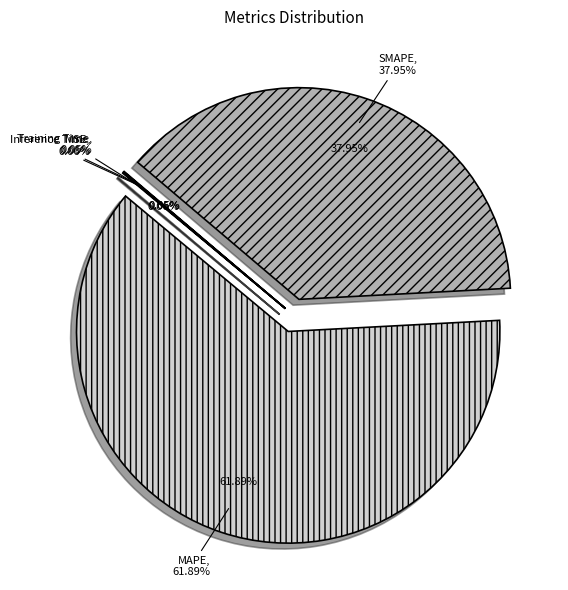

Which category has the smallest portion of the pie?

Training Time